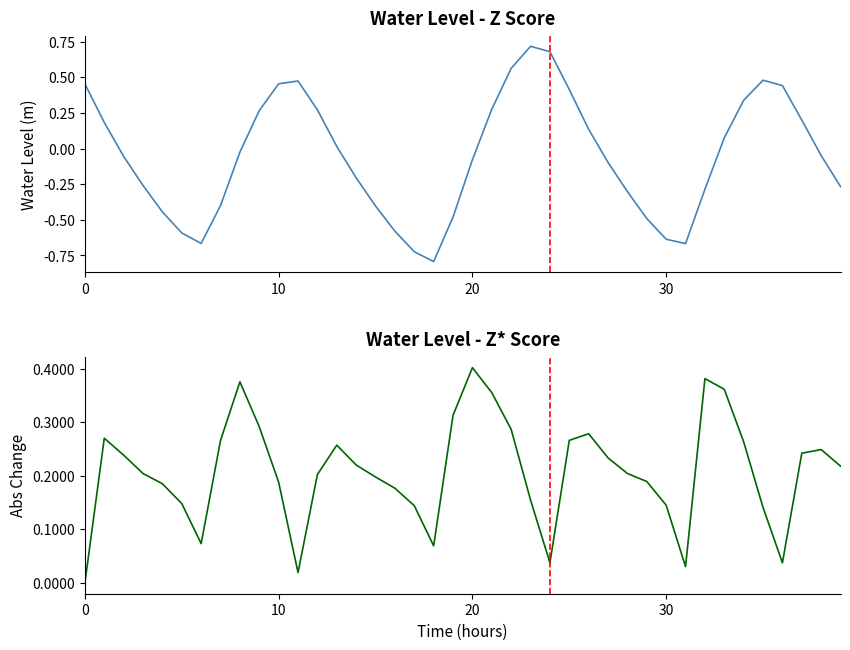

What are all the series names shown in the legend?

Water Level (m), Abs Change